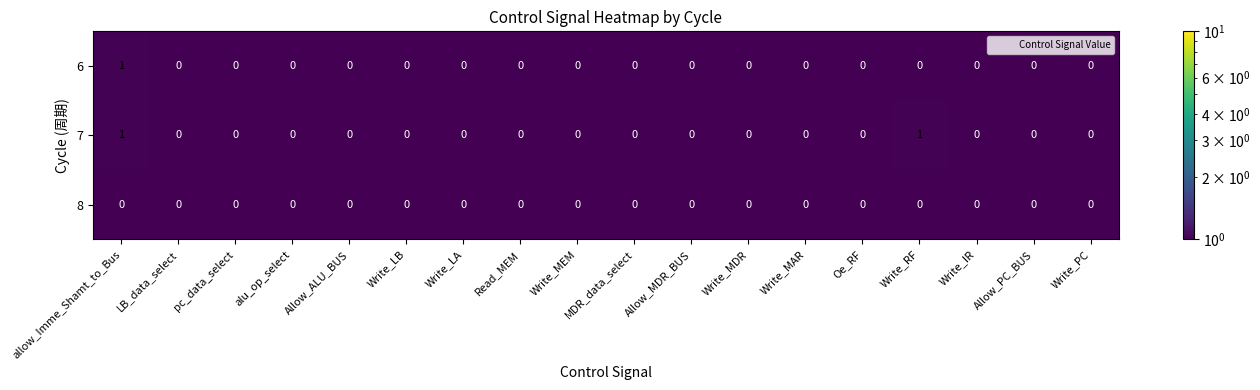

The 8 series shows 0 at LB_data_select. True or false?

True